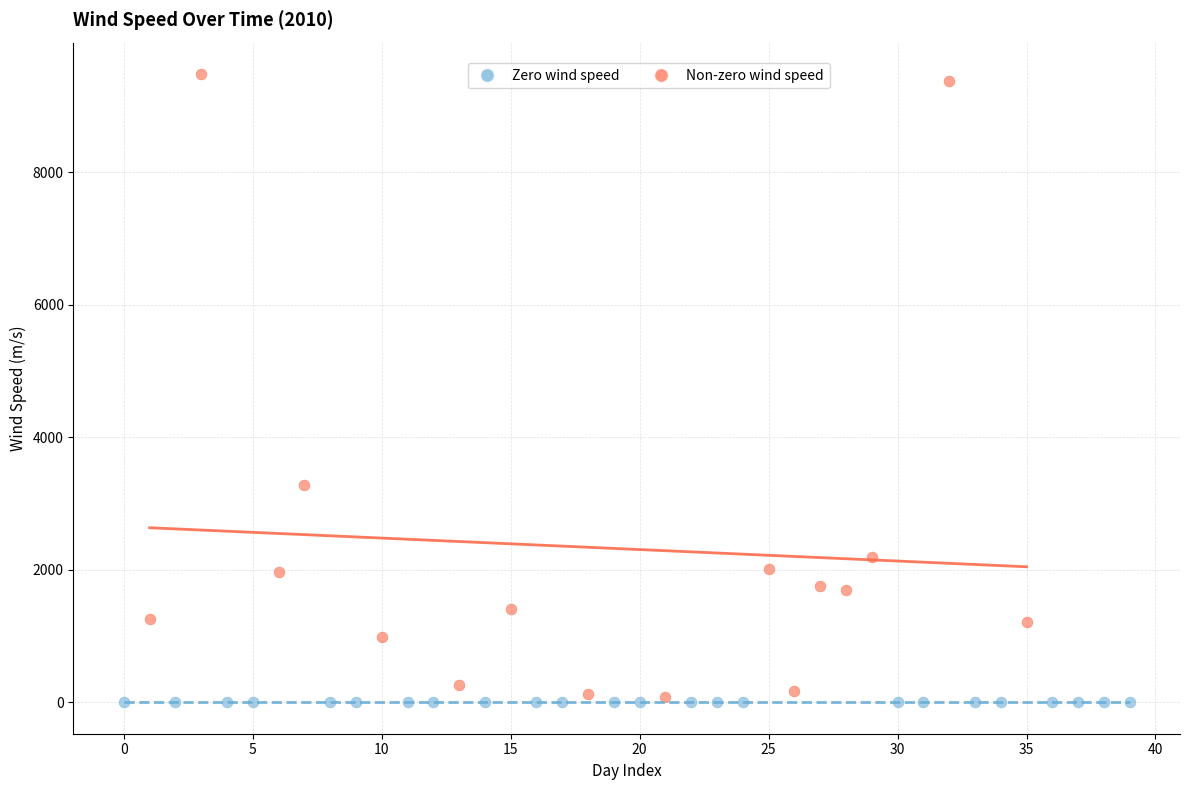

Which series reaches the maximum Y coordinate?

Non-zero wind speed